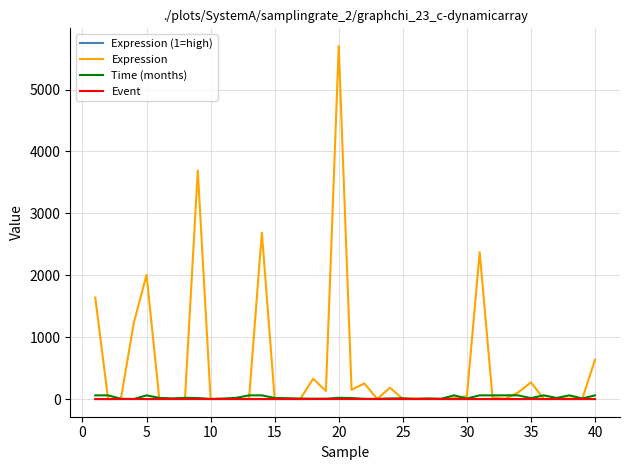

How many categories are shown in the chart?

40